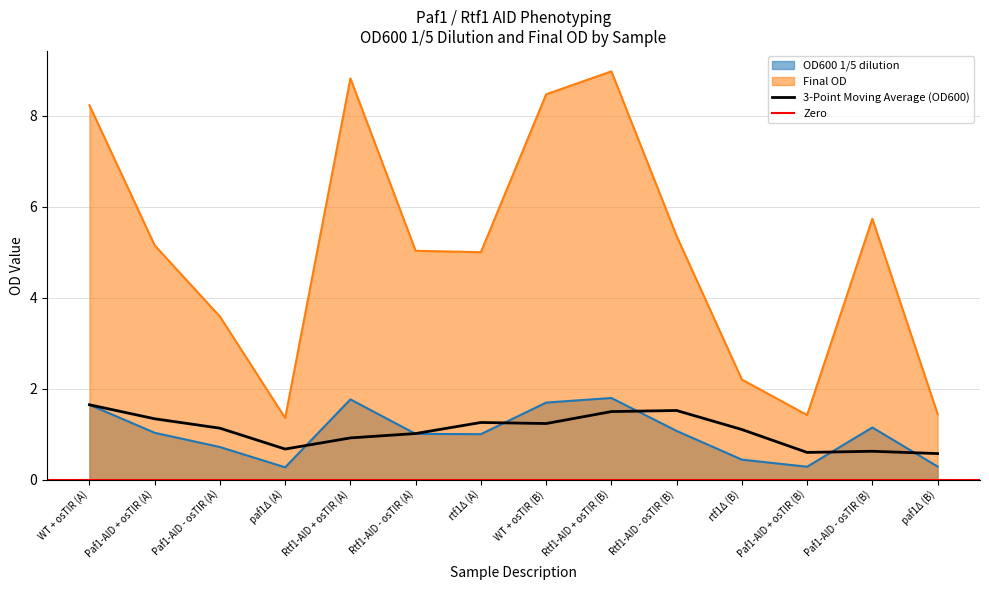

How many values in the OD600 1/5 dilution series are below 1?

5